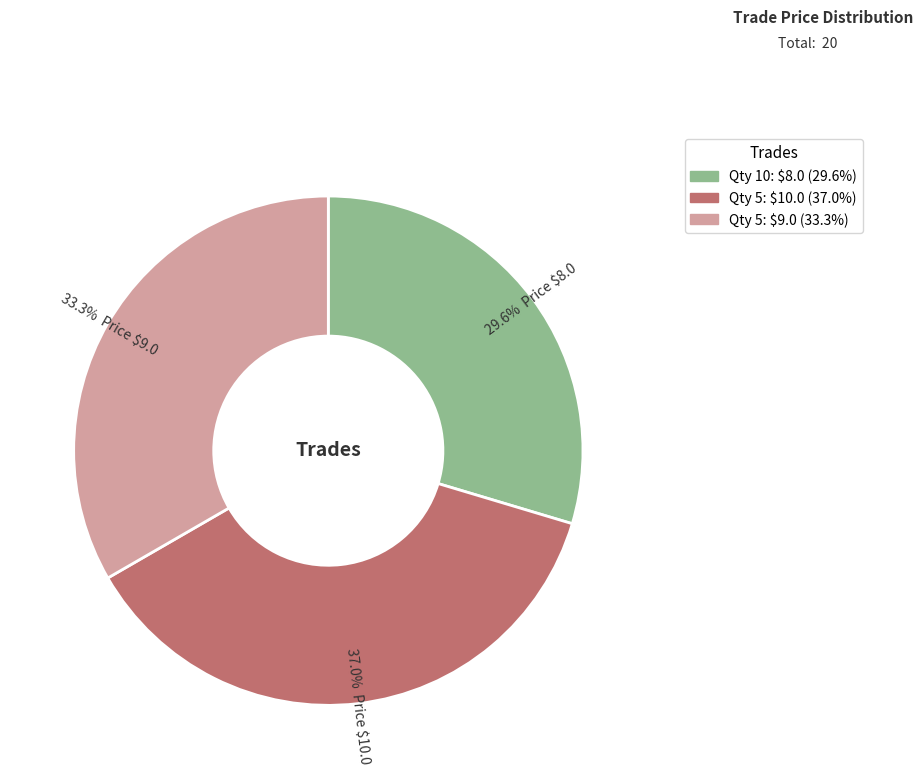

Count the number of slices in the pie.

3